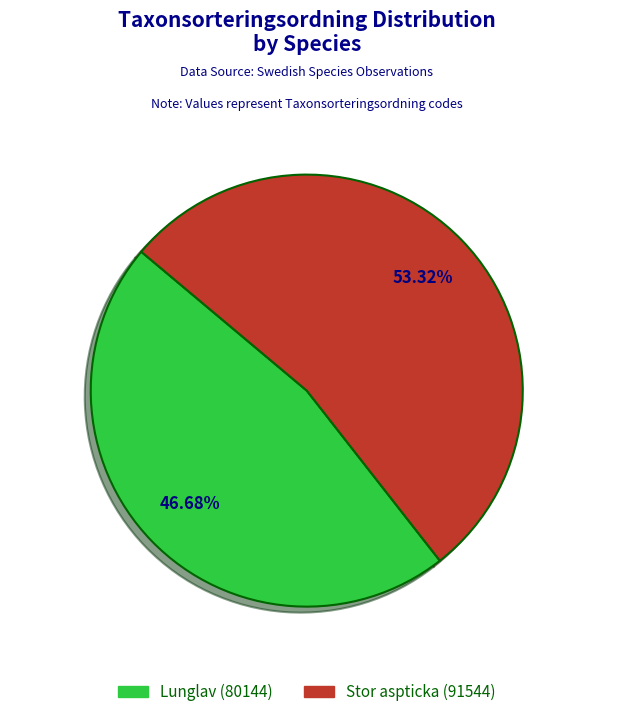

Is it true that Lunglav (80144) is 52% of the pie?

False